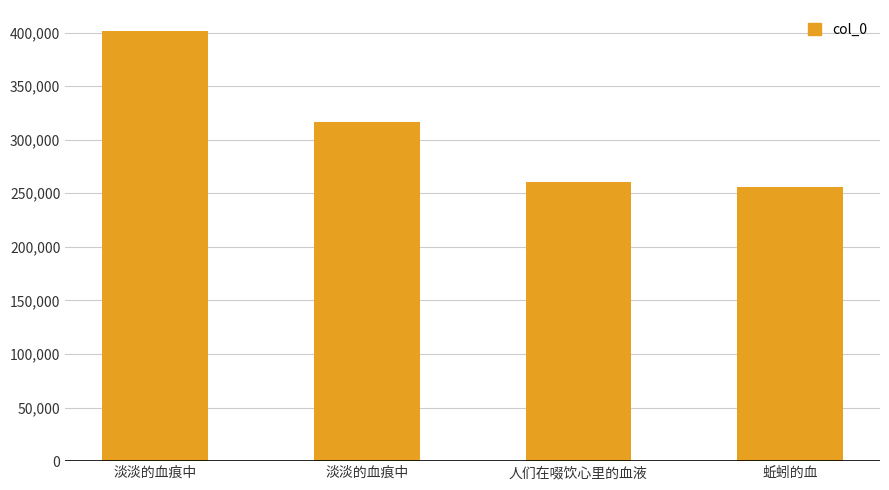

Does the chart contain any negative values?

No